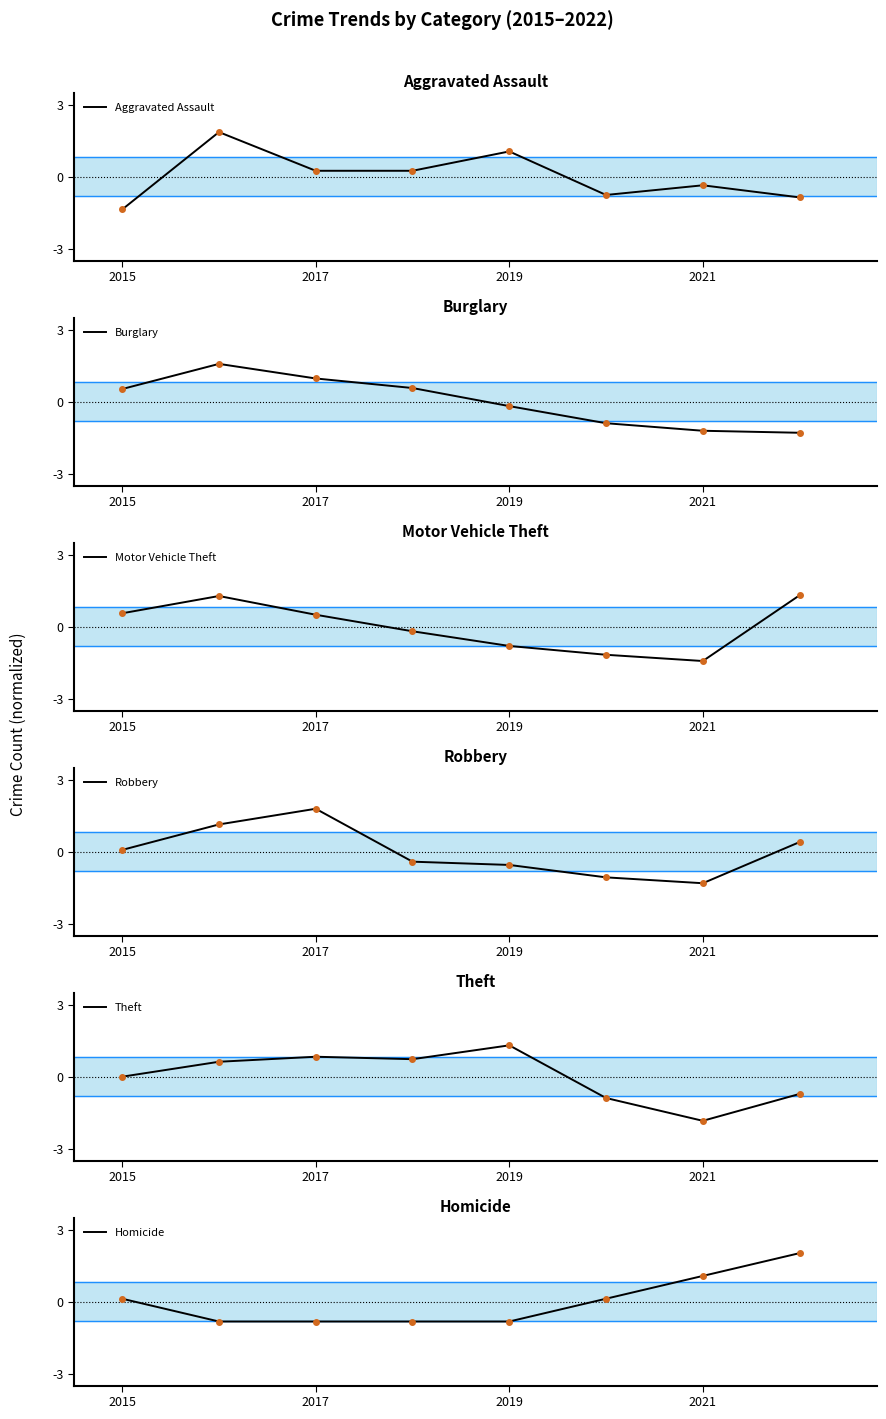

In Aggravated Assault, how many points are lower than both neighbors (excluding endpoints)?

1